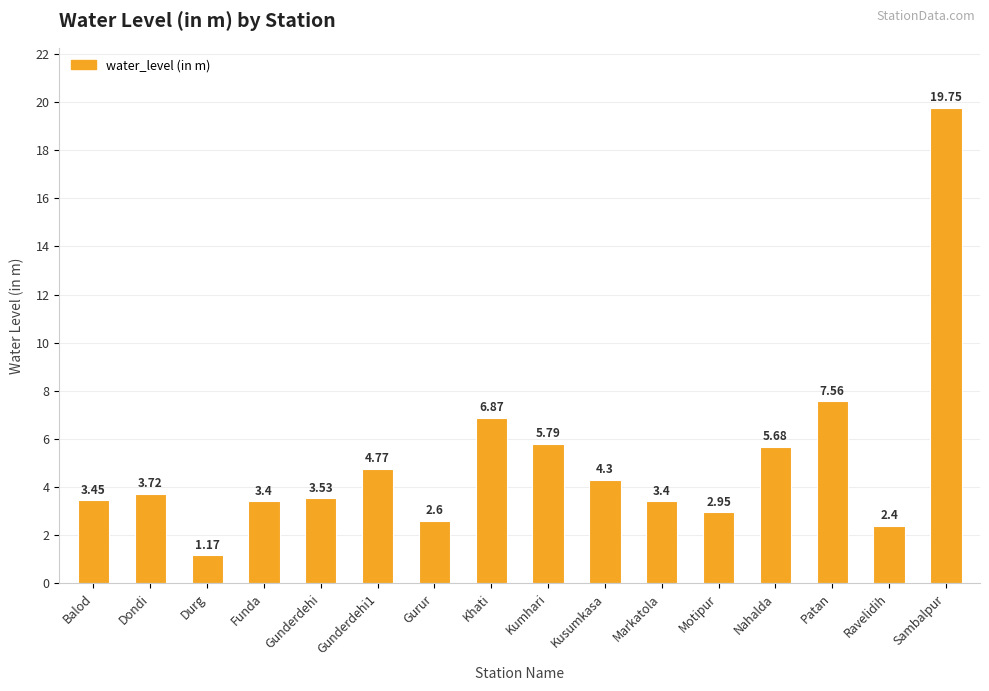

What is the change in value from Balod to Dondi?

+0.3